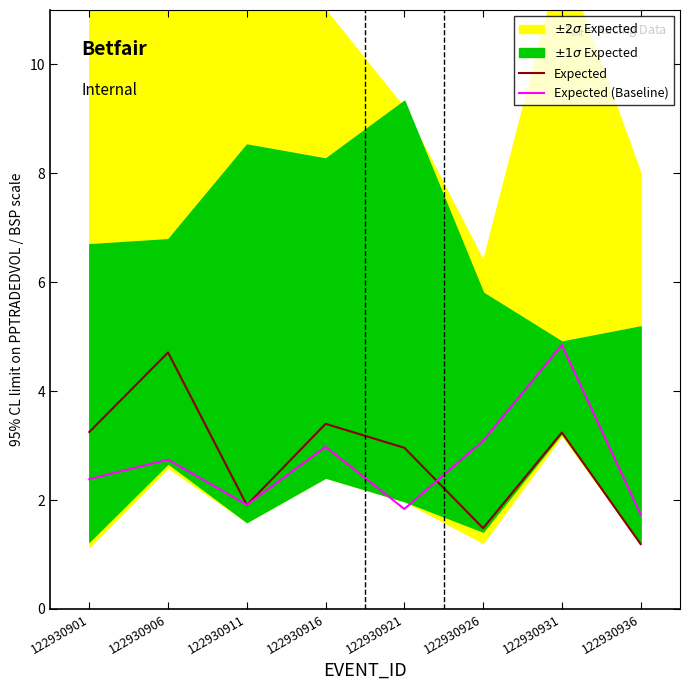

How many intersections are there between Expected and Expected (Baseline)?

3